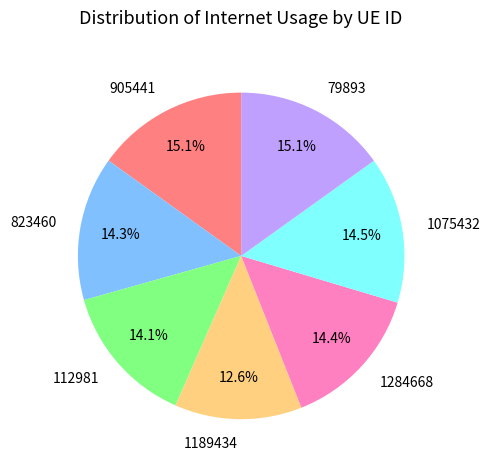

The 823460 slice represents 25% of the pie. True or false?

False